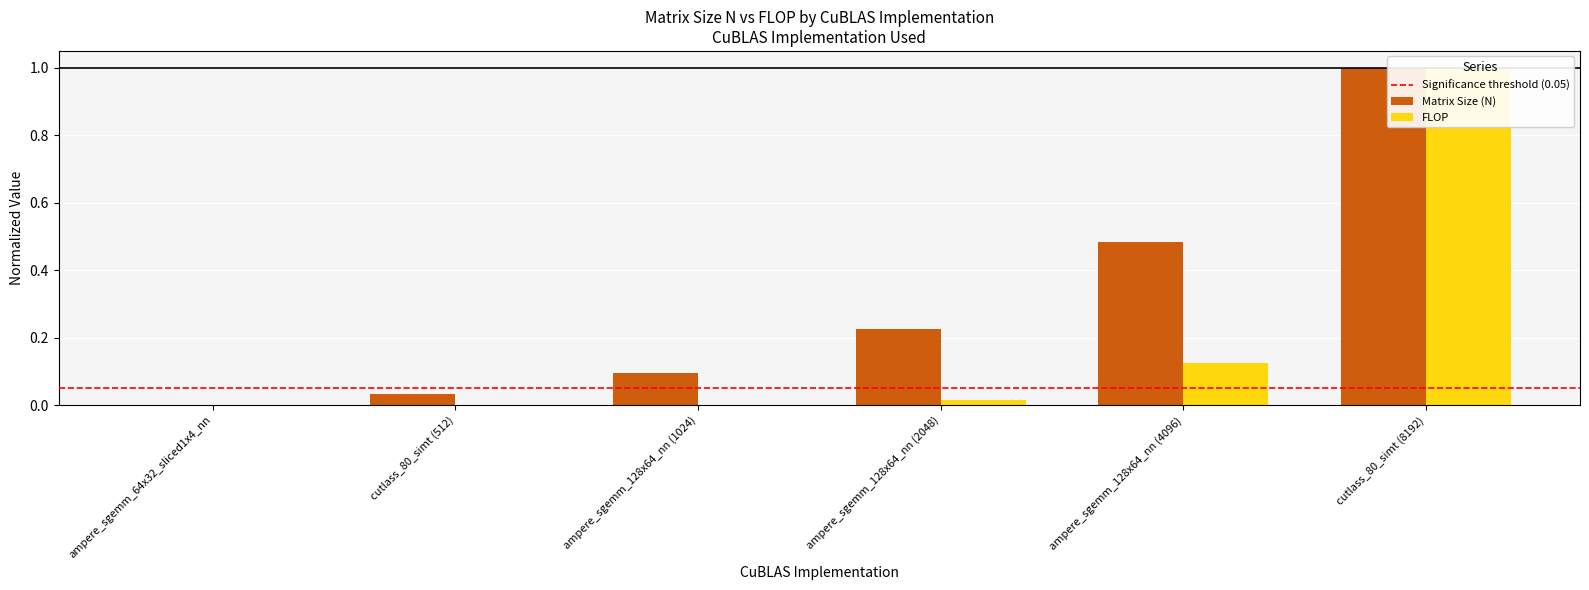

What is the sum of the Matrix Size (N) values at cutlass_80_simt (512) and ampere_sgemm_128x64_nn (4096)?

0.5